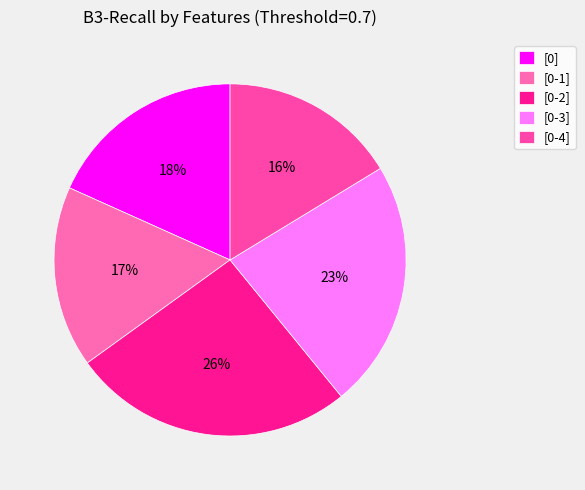

How many slices are in this pie chart?

5